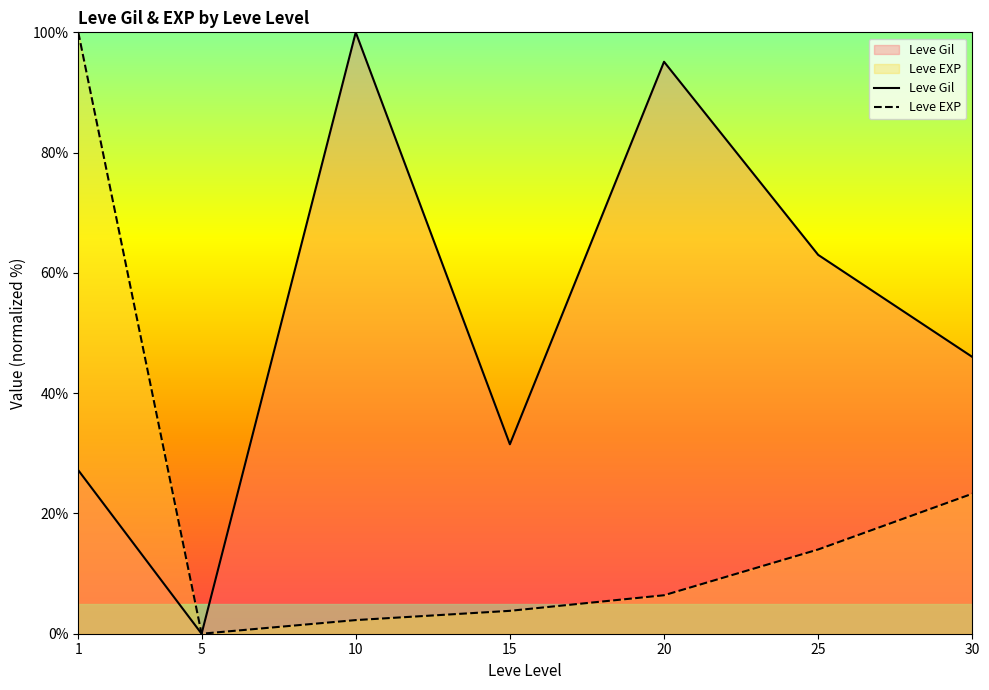

The value of Leve EXP at 10 is 4.1. True or false?

False